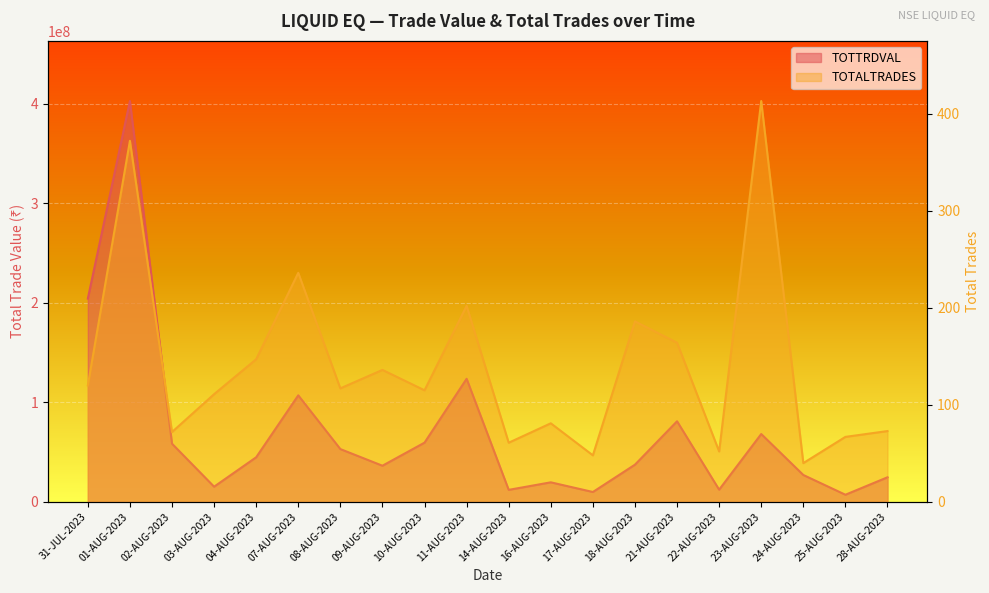

What is the label of the 18th point from the right?

02-AUG-2023